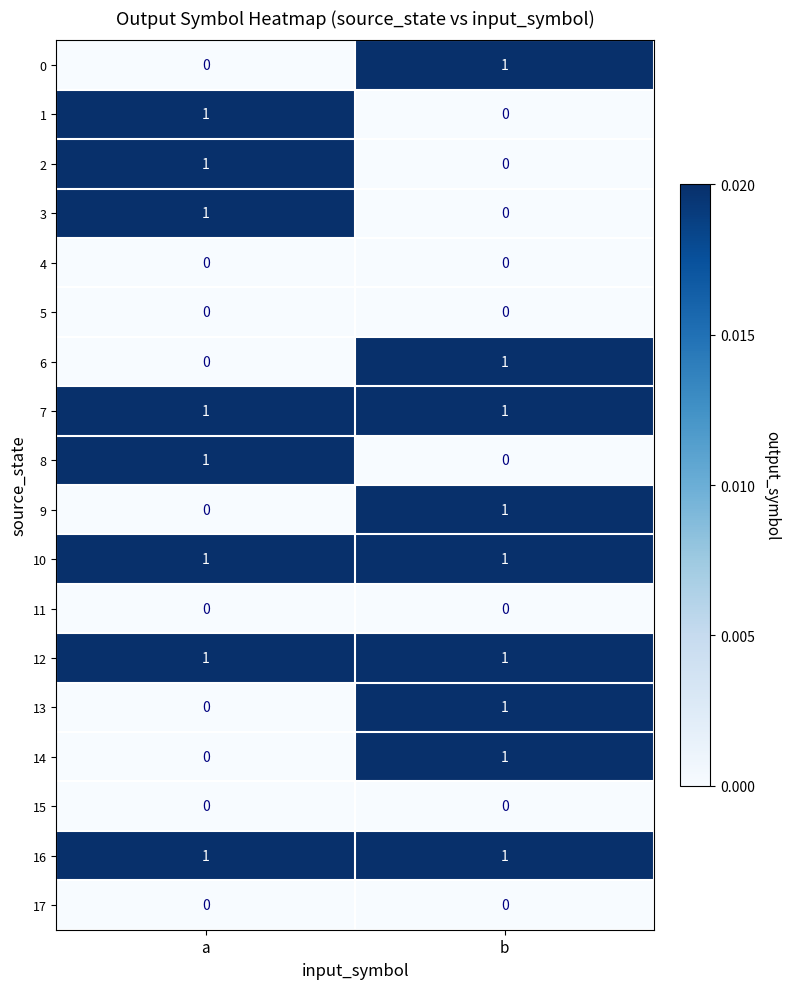

True or false: 0 has a value of 0 at b.

False